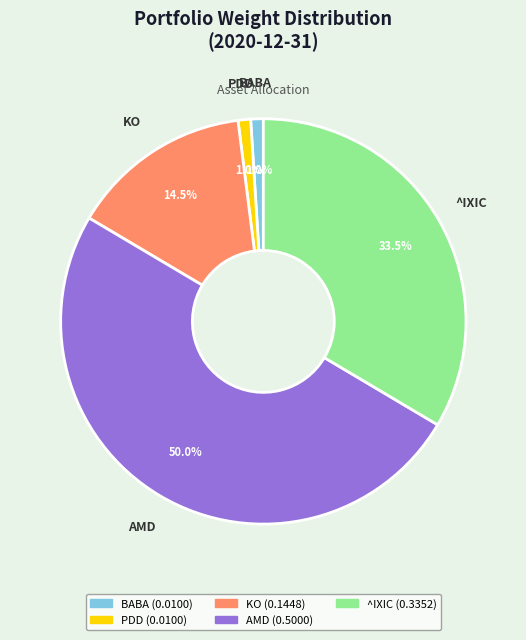

Does PDD represent more than half of the total?

No